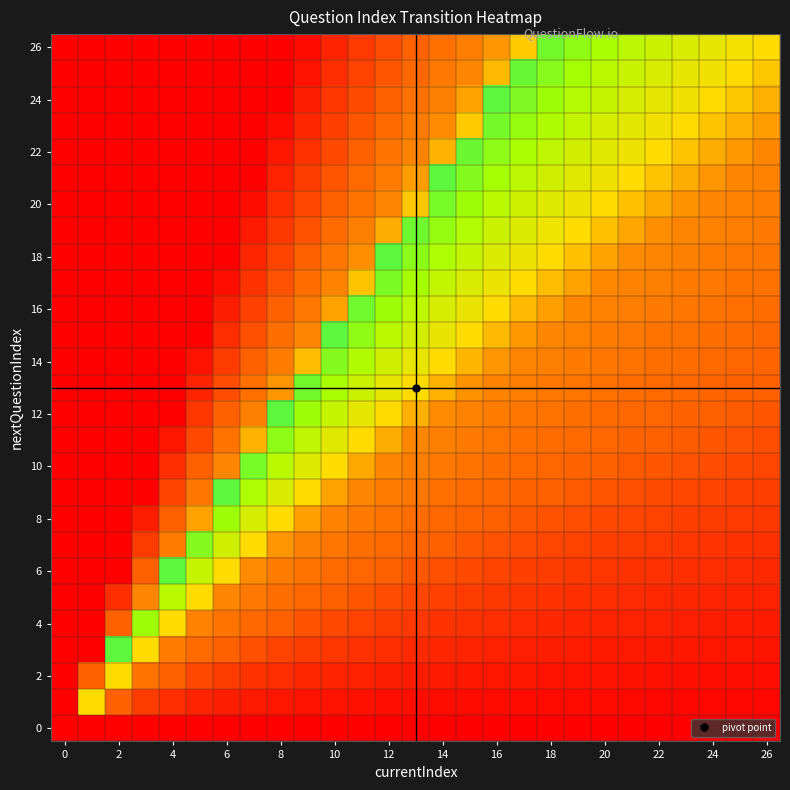

Count the number of data series in this chart.

27